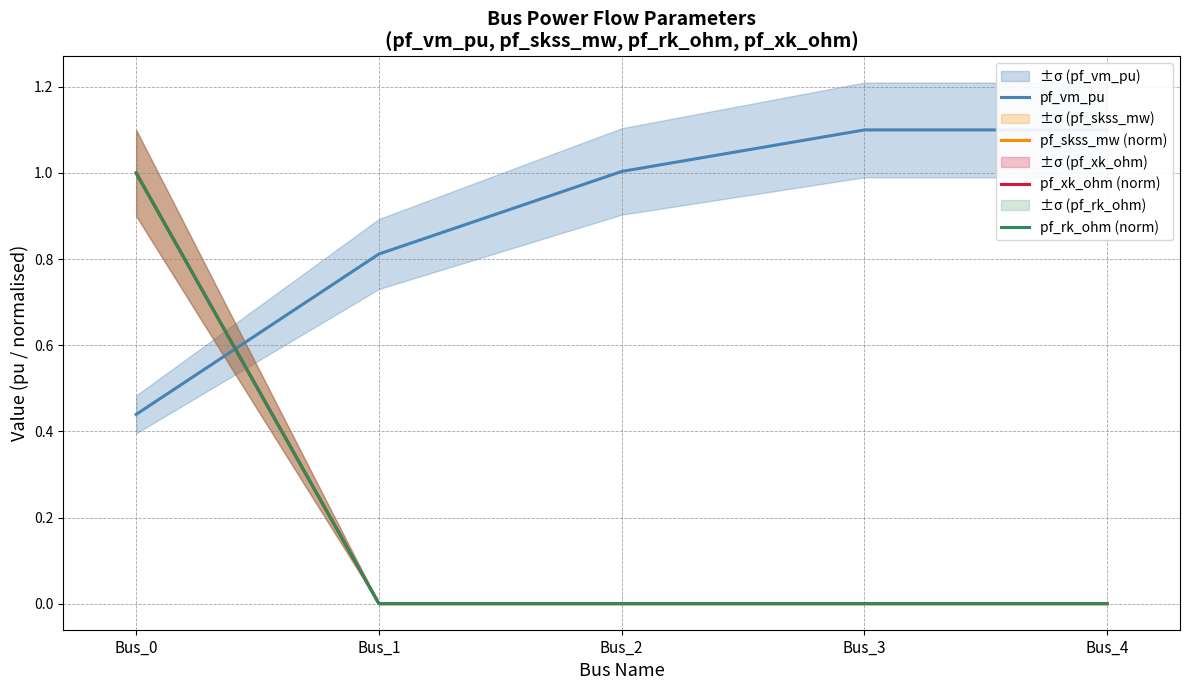

At which category does the chart reach its peak across all series?

Bus_3